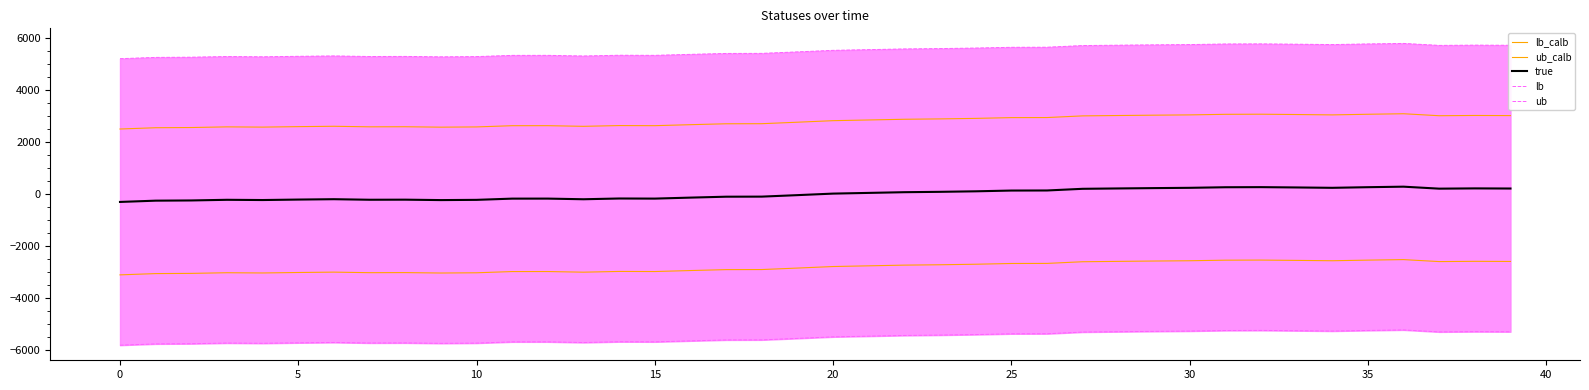

What is the label of the 36th point from the left?

35